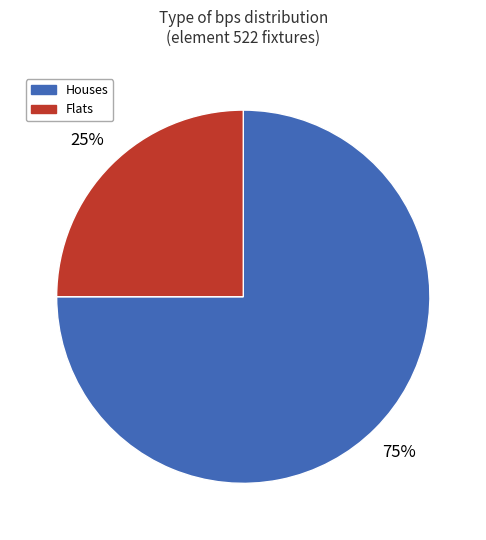

Combined, do Houses and Flats account for over 50%?

Yes